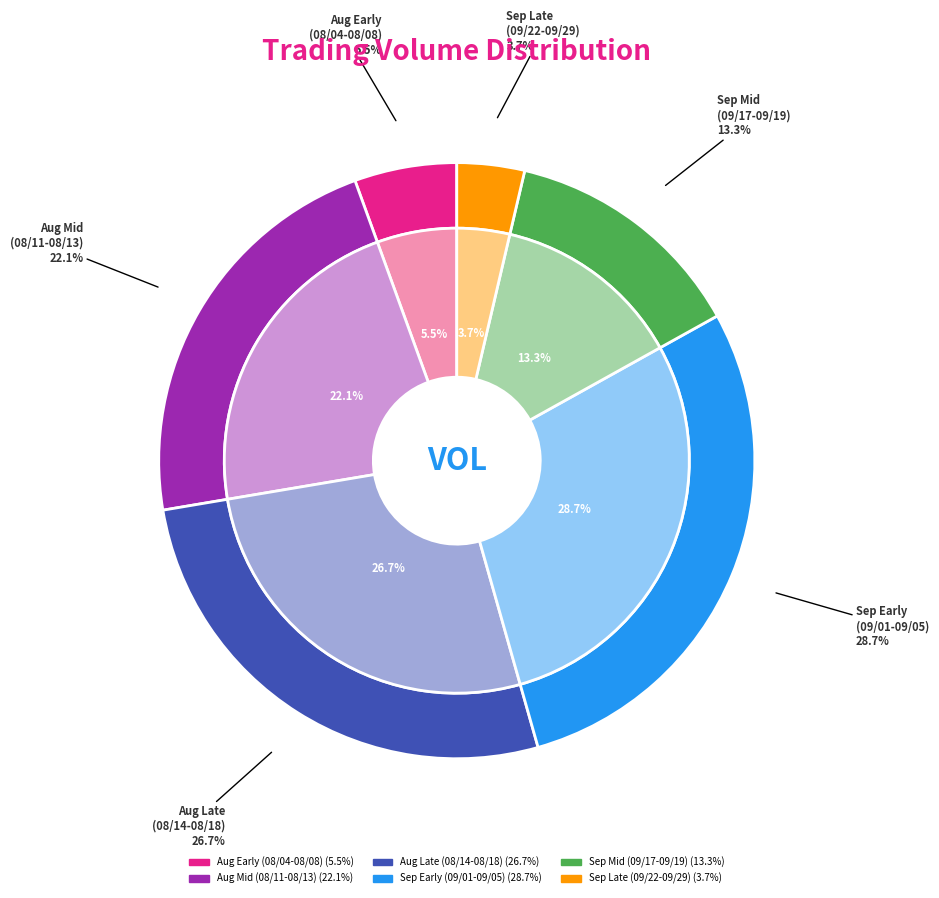

True or false: 103/08/05 accounts for 0% of the total.

True